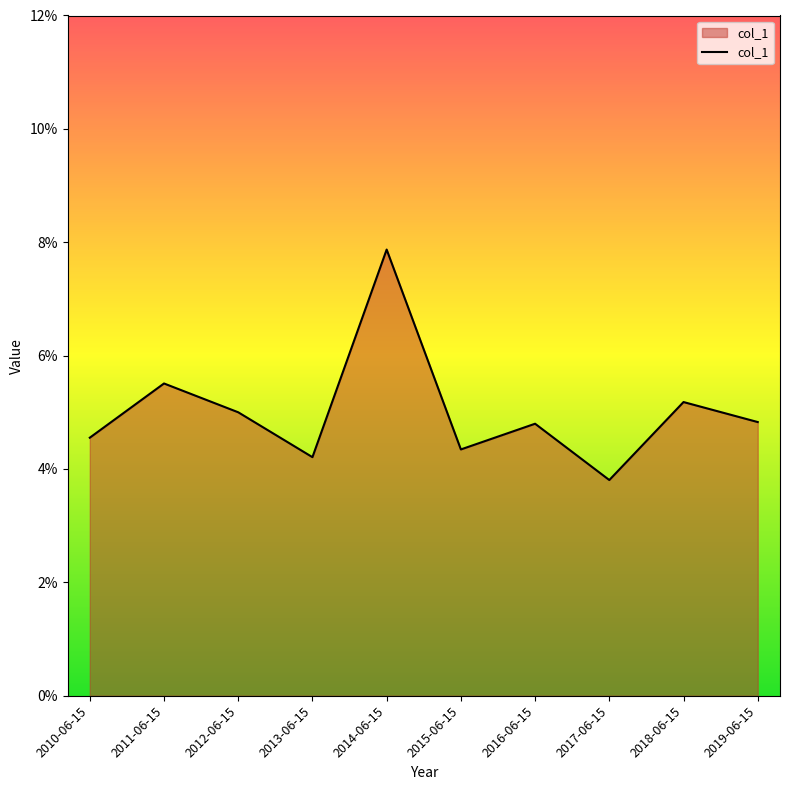

Does the chart display data point markers on the line(s)?

No